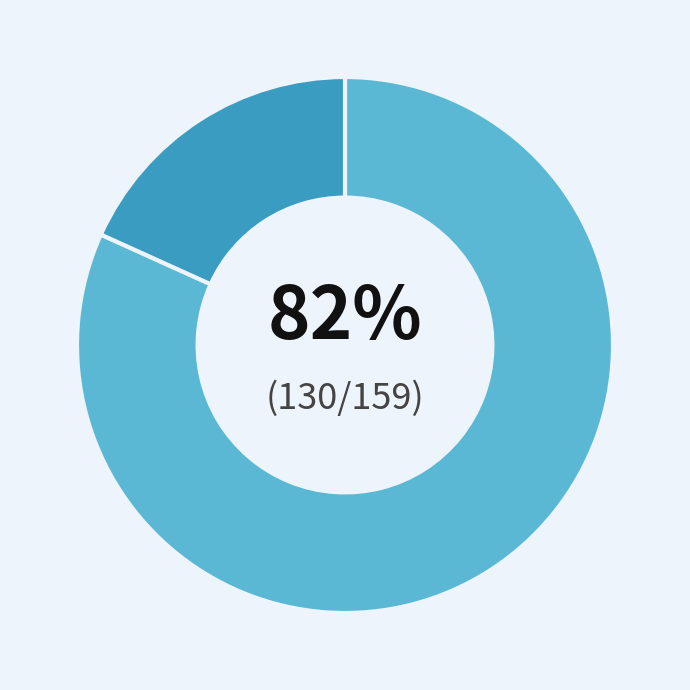

Is there a majority slice in this chart?

Yes